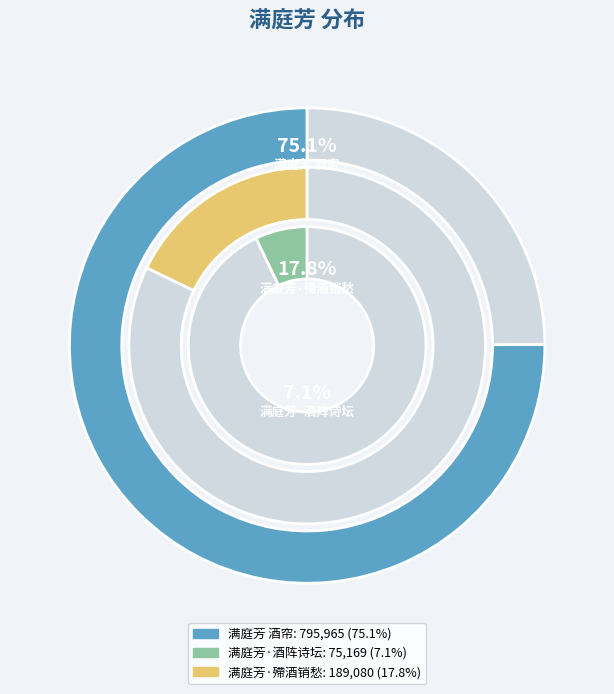

Do 满庭芳 酒帘 and 满庭芳·酒阵诗坛 together represent more than half of the pie?

Yes